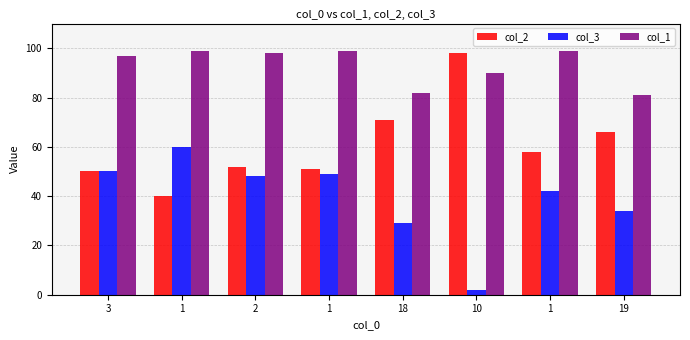

Reading right to left, transcribe all the data shown in this chart.

col_2: 19=66	1=58	10=98	18=71	1=51	2=52	1=40	3=50
col_3: 19=34	1=42	10=2	18=29	1=49	2=48	1=60	3=50
col_1: 19=81	1=99	10=90	18=82	1=99	2=98	1=99	3=97